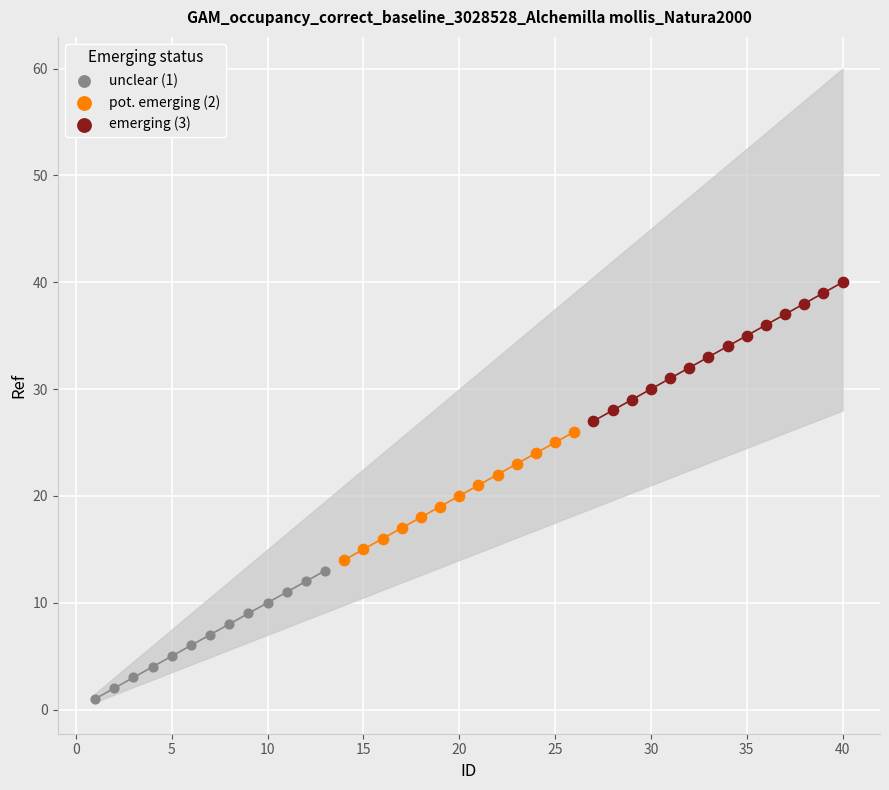

Which series reaches the maximum Y coordinate?

emerging (3)